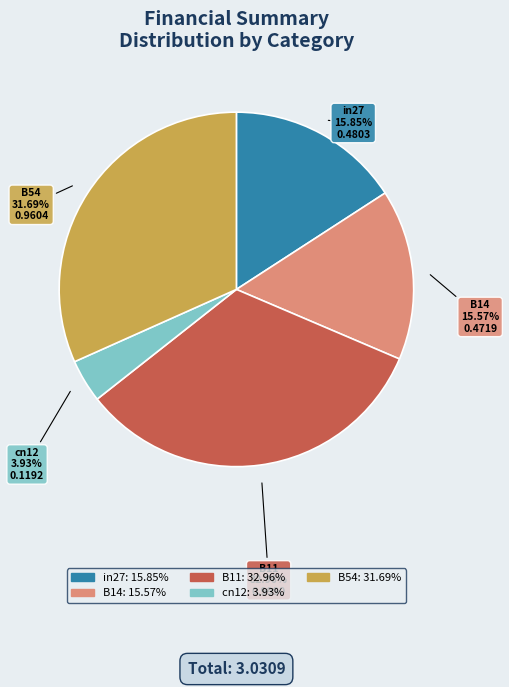

Does B11 account for over 50% of the chart?

No